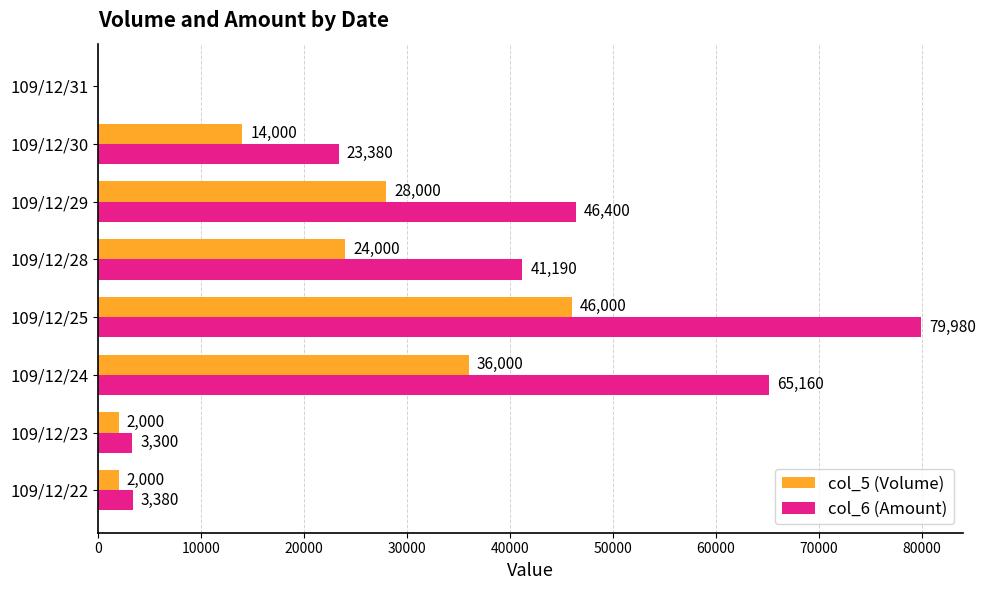

True or false: col_6 (Amount) has a value of 41190 at 109/12/28.

True